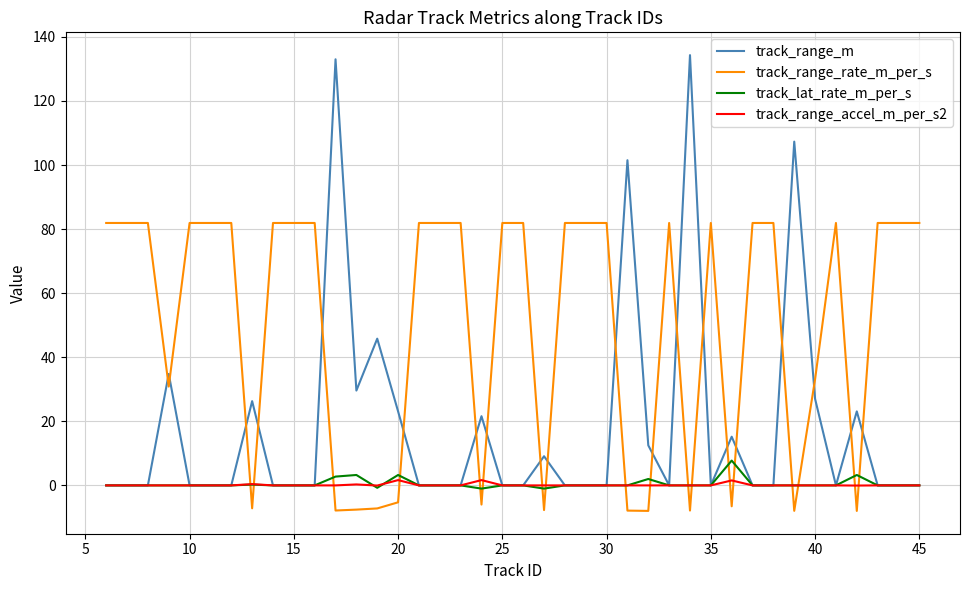

What is the greatest value displayed?

134.3